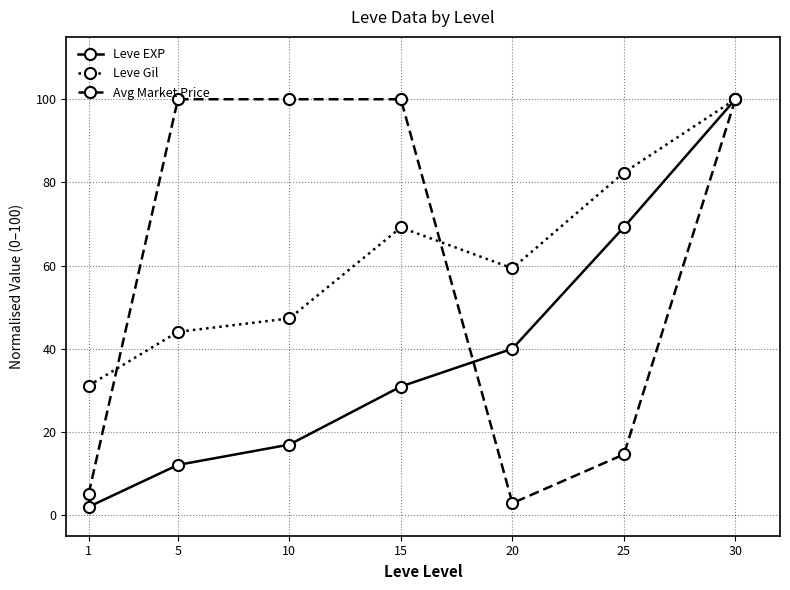

At which category is the sum across all series the highest?

30